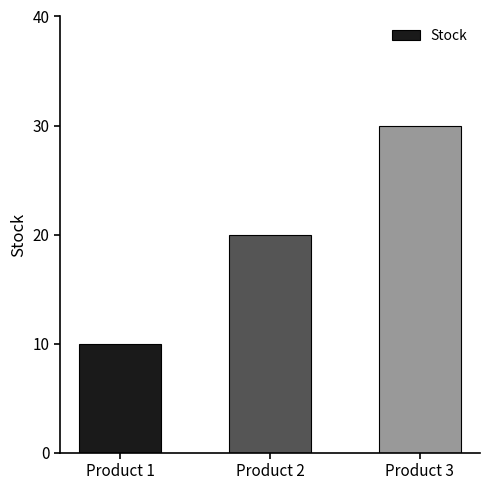

How many data points are less than 20?

1